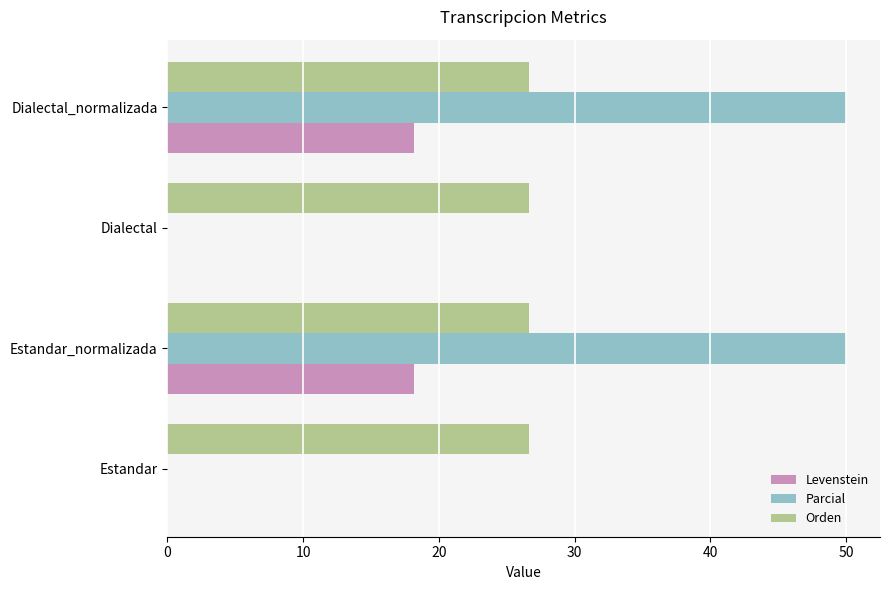

What is the total value across all series at Estandar?

26.7